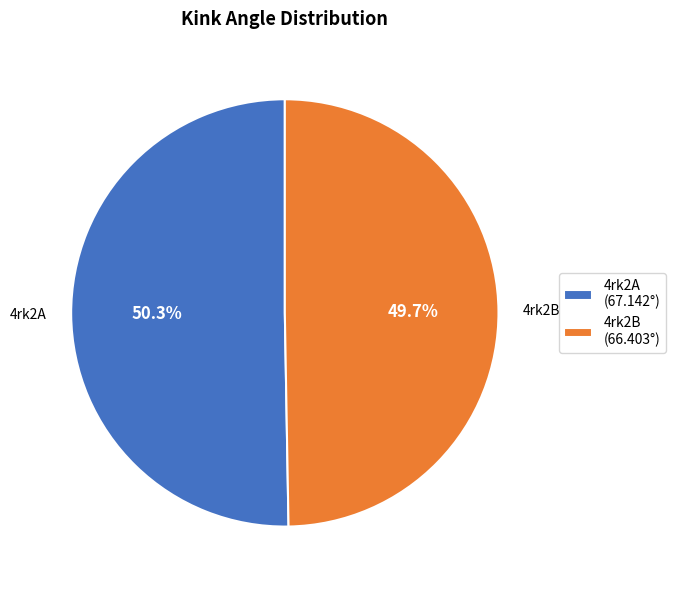

The 4rk2B slice represents 62% of the pie. True or false?

False